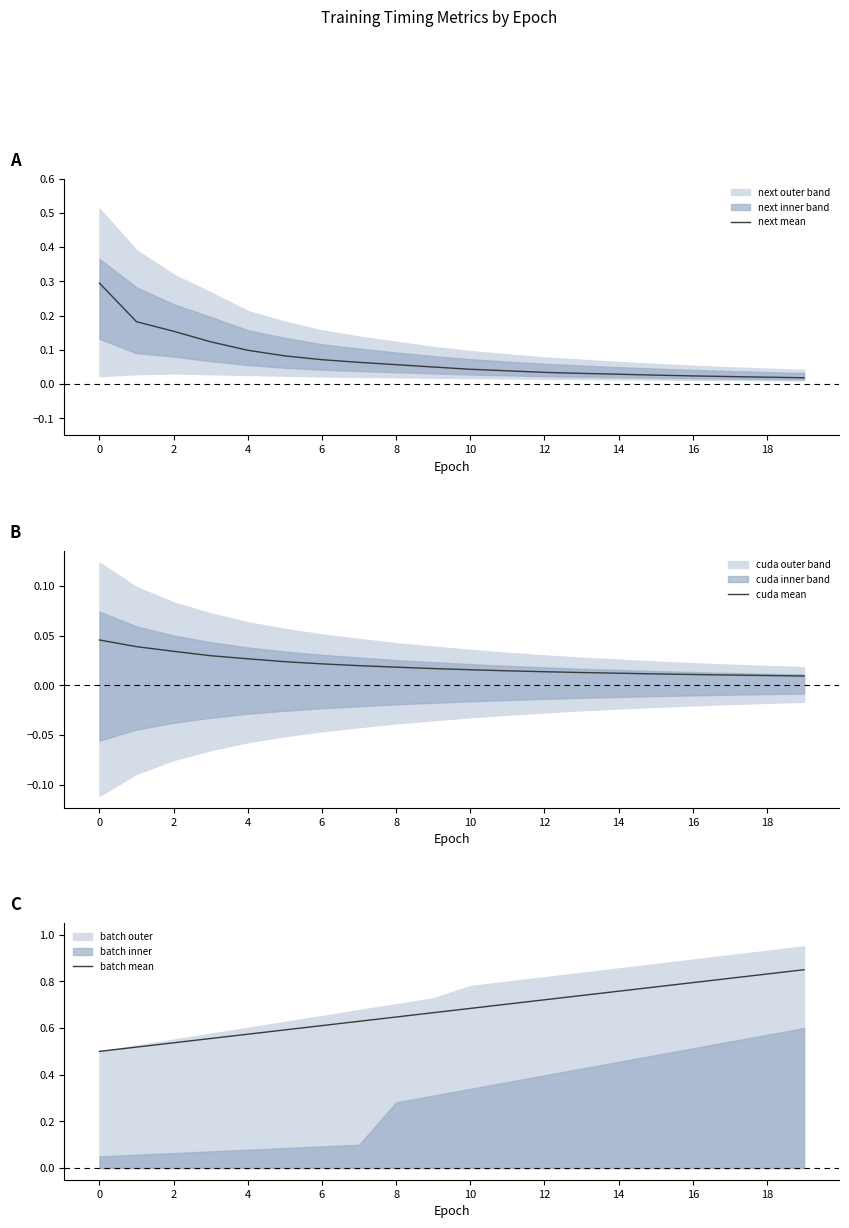

Reading right to left, list all the values displayed in this chart.

next mean: 0.0	0.0	0.0	0.0	0.0	0.0	0.0	0.0	0.0	0.0	0.0	0.1	0.1	0.1	0.1	0.1	0.1	0.2	0.2	0.3
cuda mean: 0.0	0.0	0.0	0.0	0.0	0.0	0.0	0.0	0.0	0.0	0.0	0.0	0.0	0.0	0.0	0.0	0.0	0.0	0.0	0.0
batch mean: 0.8	0.8	0.8	0.8	0.8	0.8	0.7	0.7	0.7	0.7	0.7	0.6	0.6	0.6	0.6	0.6	0.6	0.5	0.5	0.5